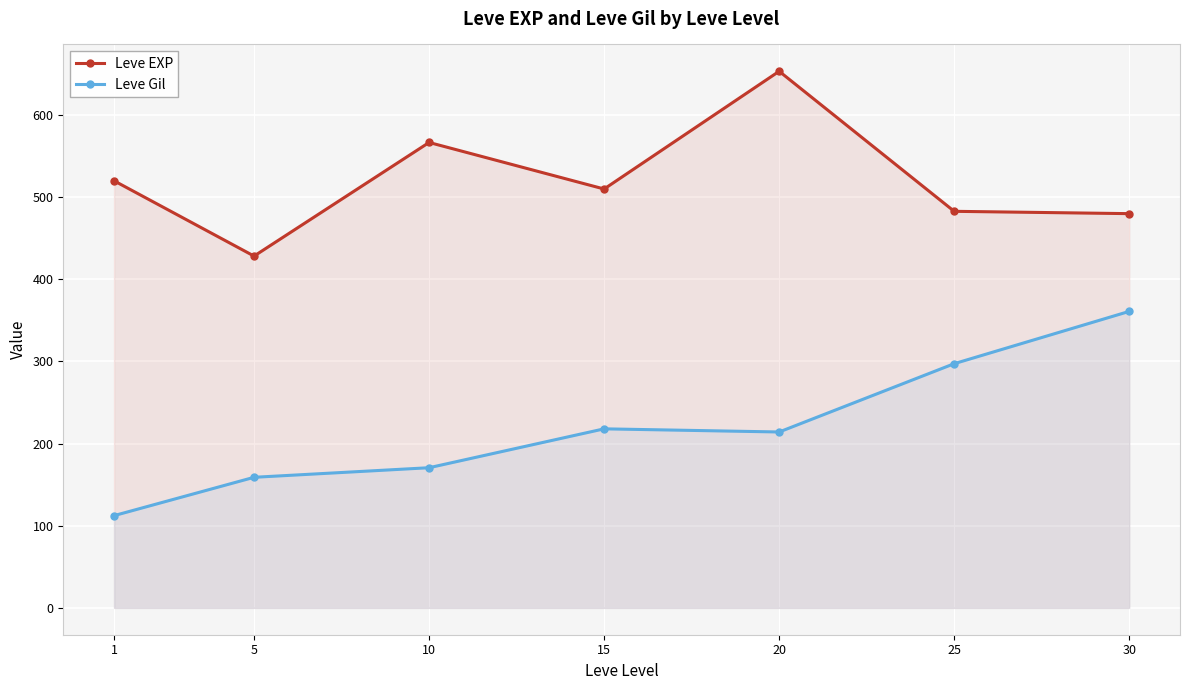

List the series in order of their peak value, highest first.

Leve EXP, Leve Gil